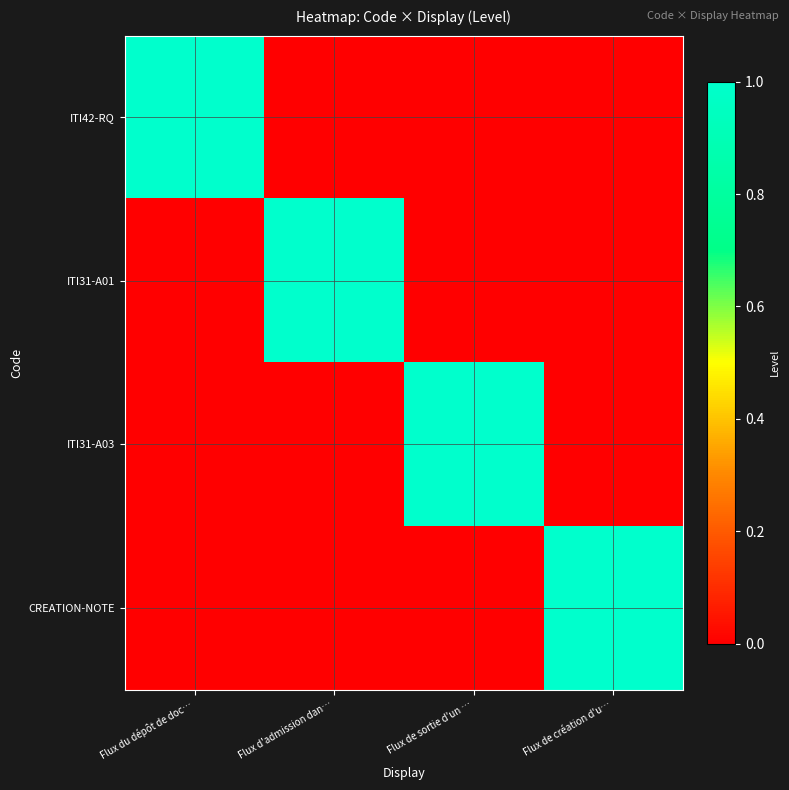

What is the spread (max minus min) of values at Flux de sortie d'un …?

1